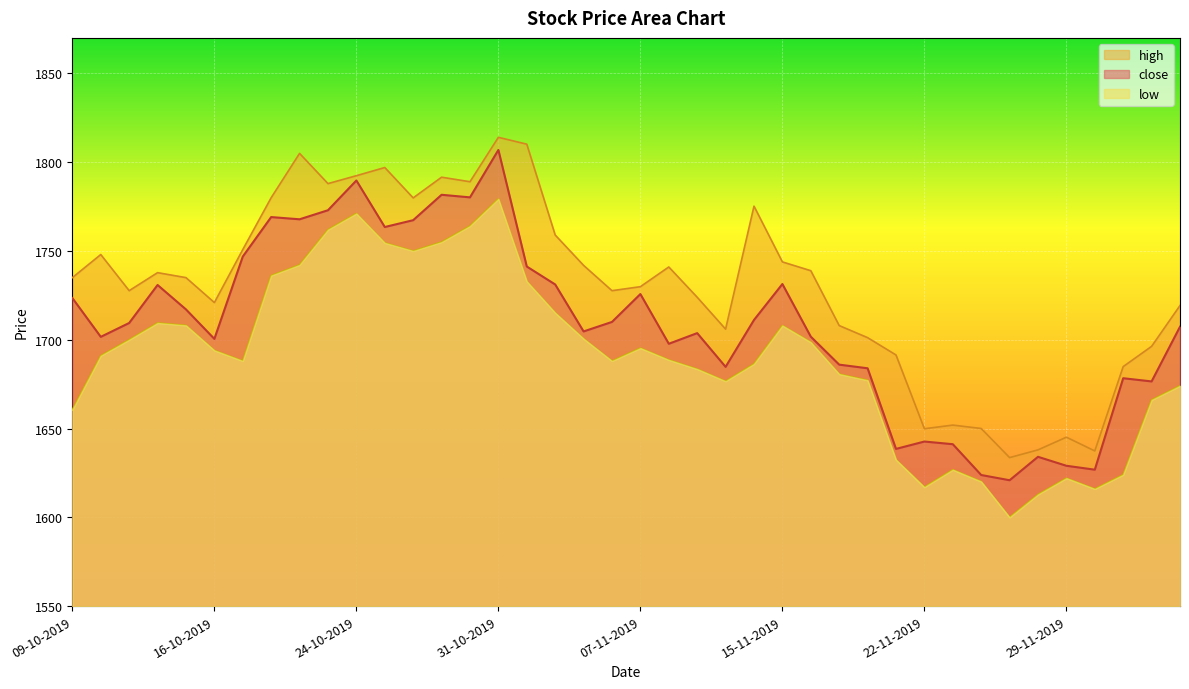

What is the total value across all series at 25-11-2019?

4919.9